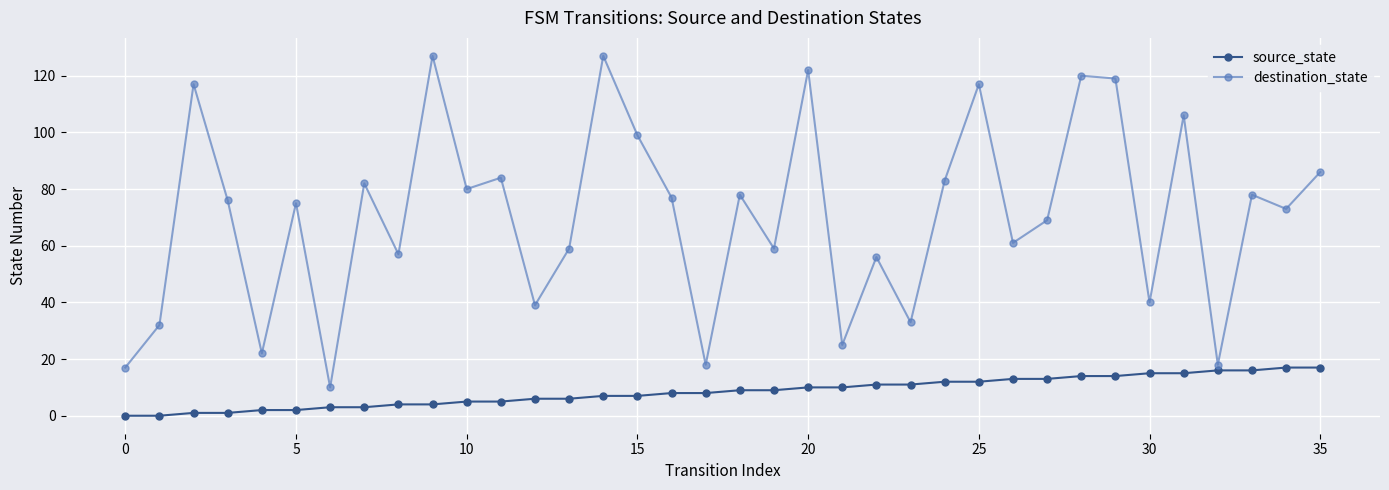

List the series in order of their peak value, highest first.

destination_state, source_state